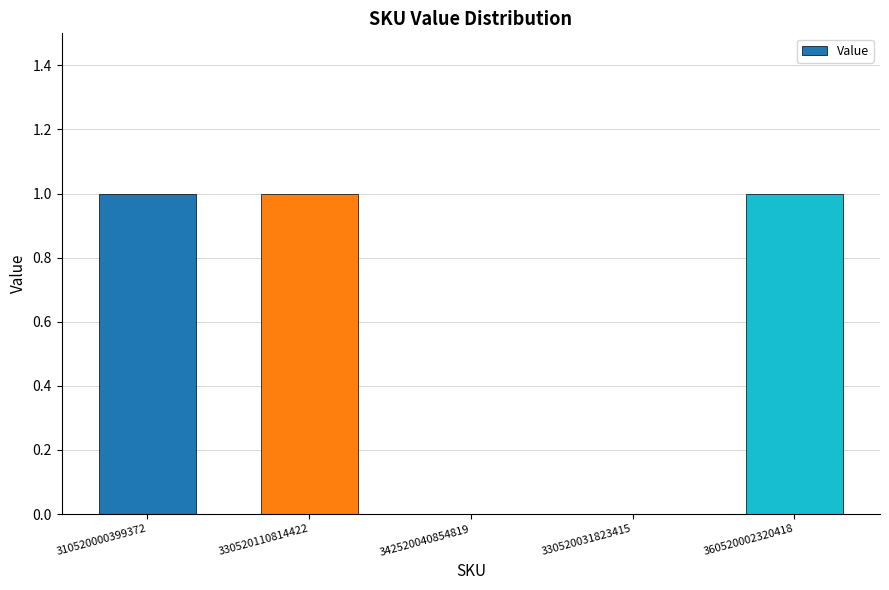

True or false: the data shows 1 at 330520110814422.

True